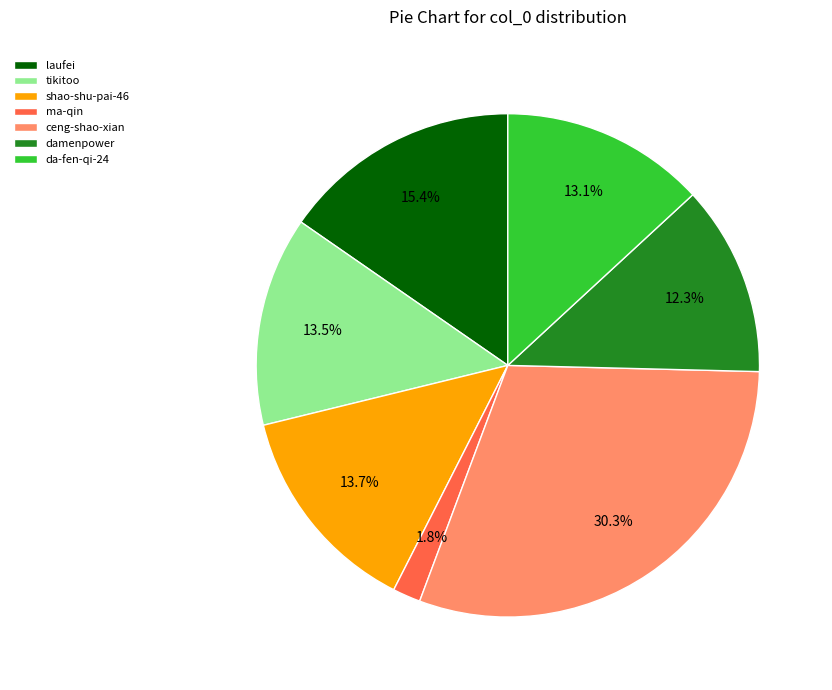

Is it true that ma-qin is 2% of the pie?

True